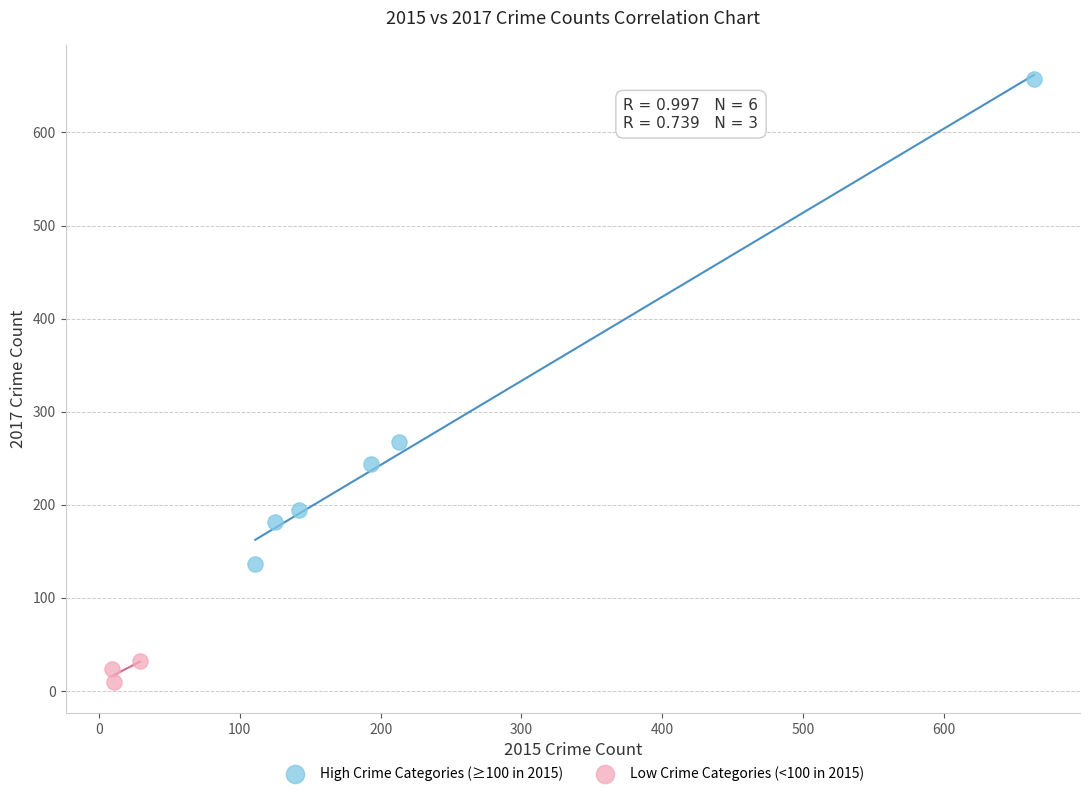

Which series contains the lowest Y value?

Low Crime Categories (<100 in 2015)